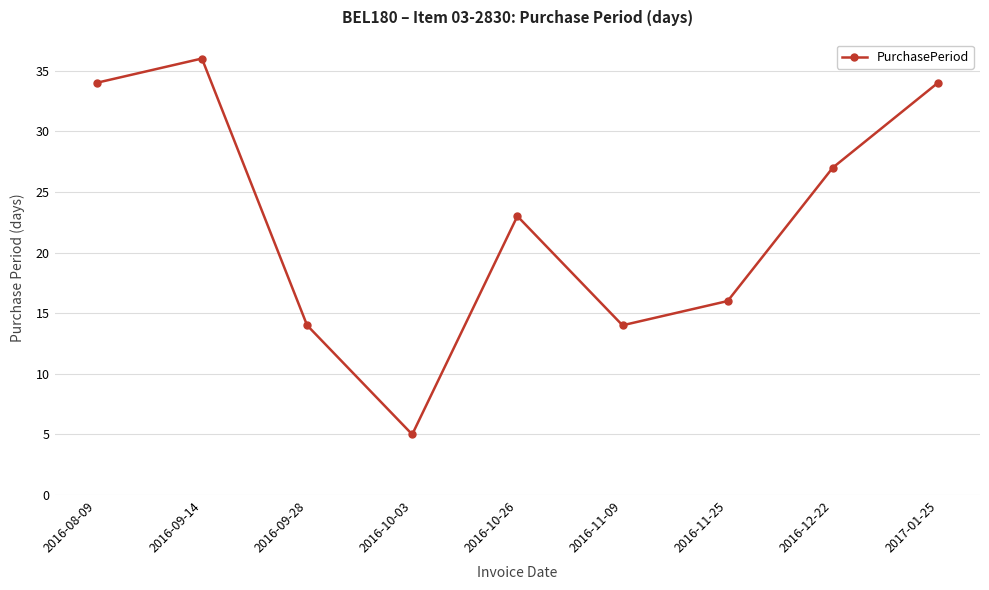

What is the sum of the values at 2016-10-26 and 2017-01-25?

57